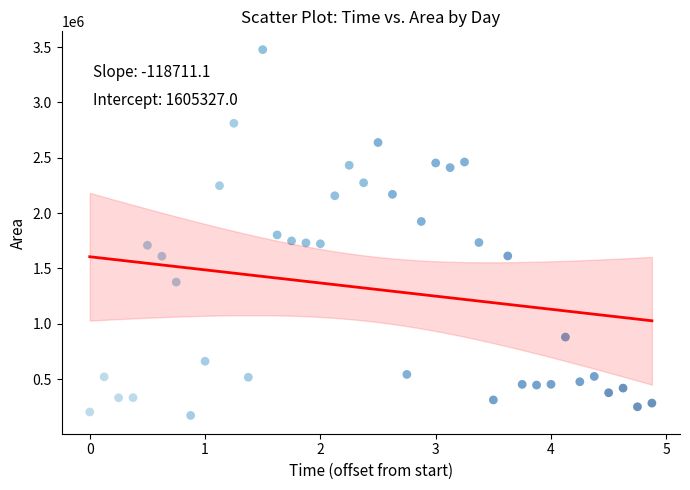

What is the range of Y values (max minus min)?

3305625